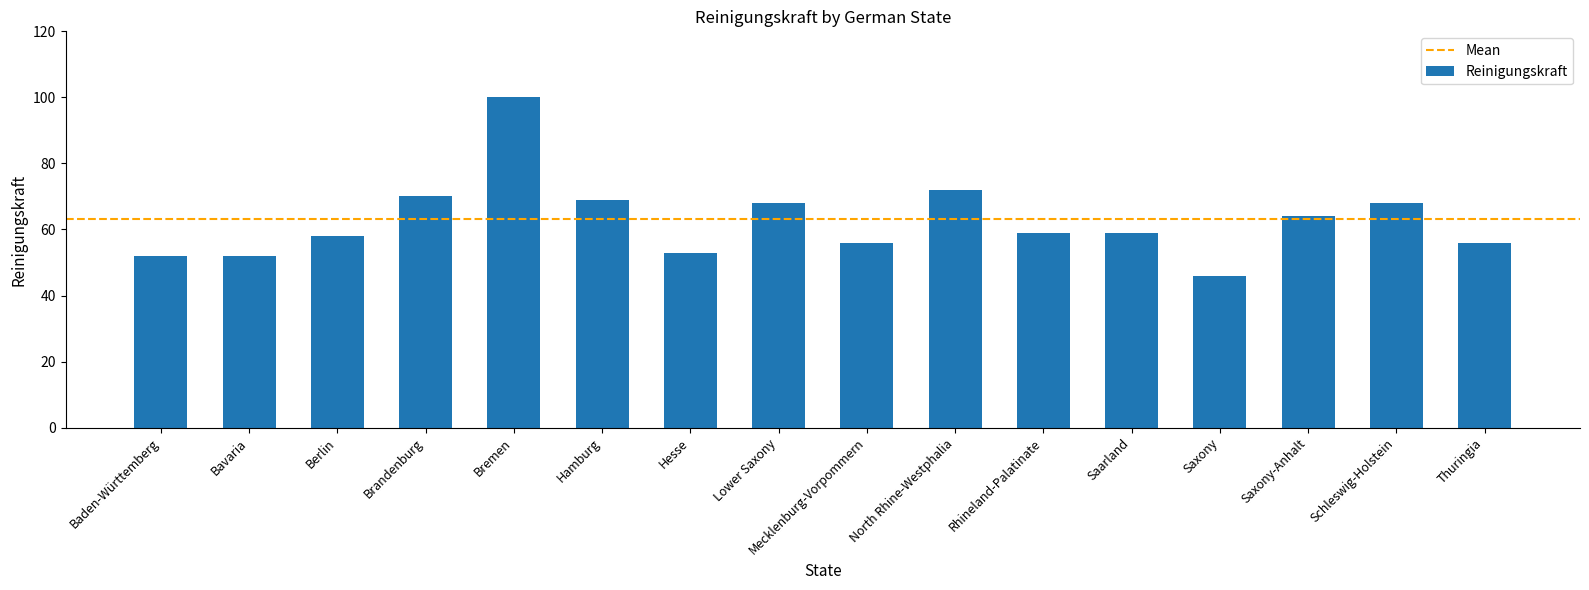

Approximately how many times larger is the value at Saxony-Anhalt compared to Brandenburg?

0.9